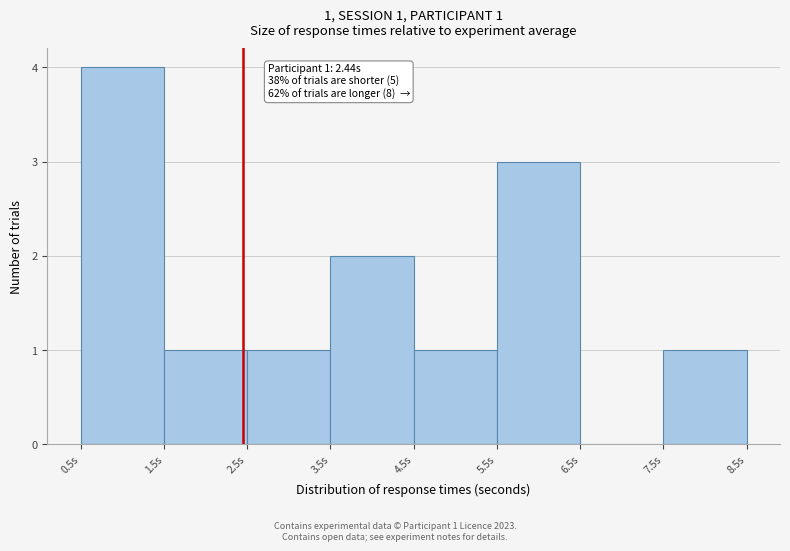

Which range on the x-axis has the tallest bar?

0.5 to 1.5